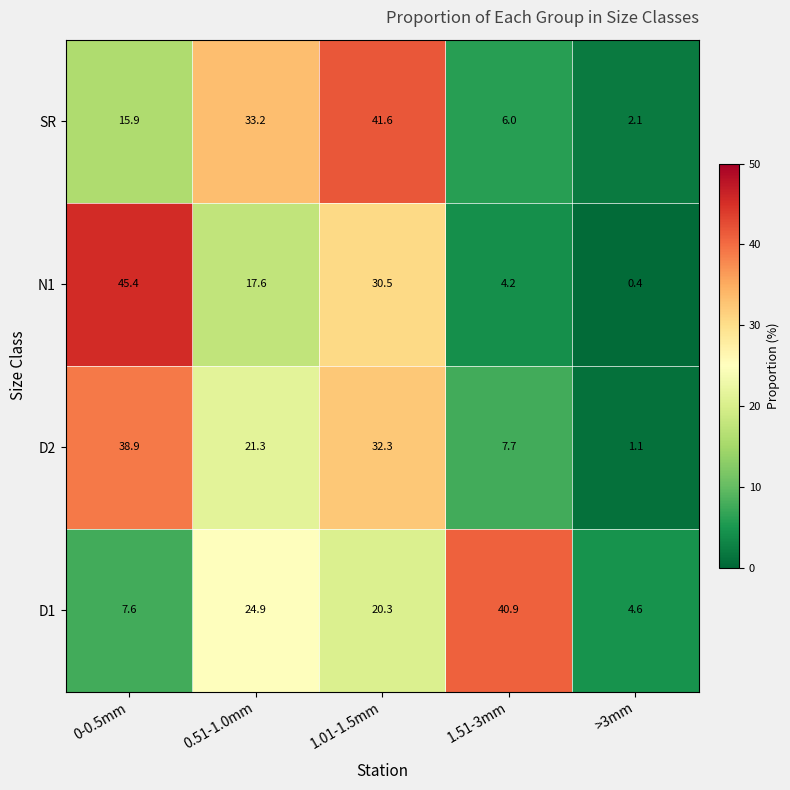

What is the sum of all D1 values?

98.3